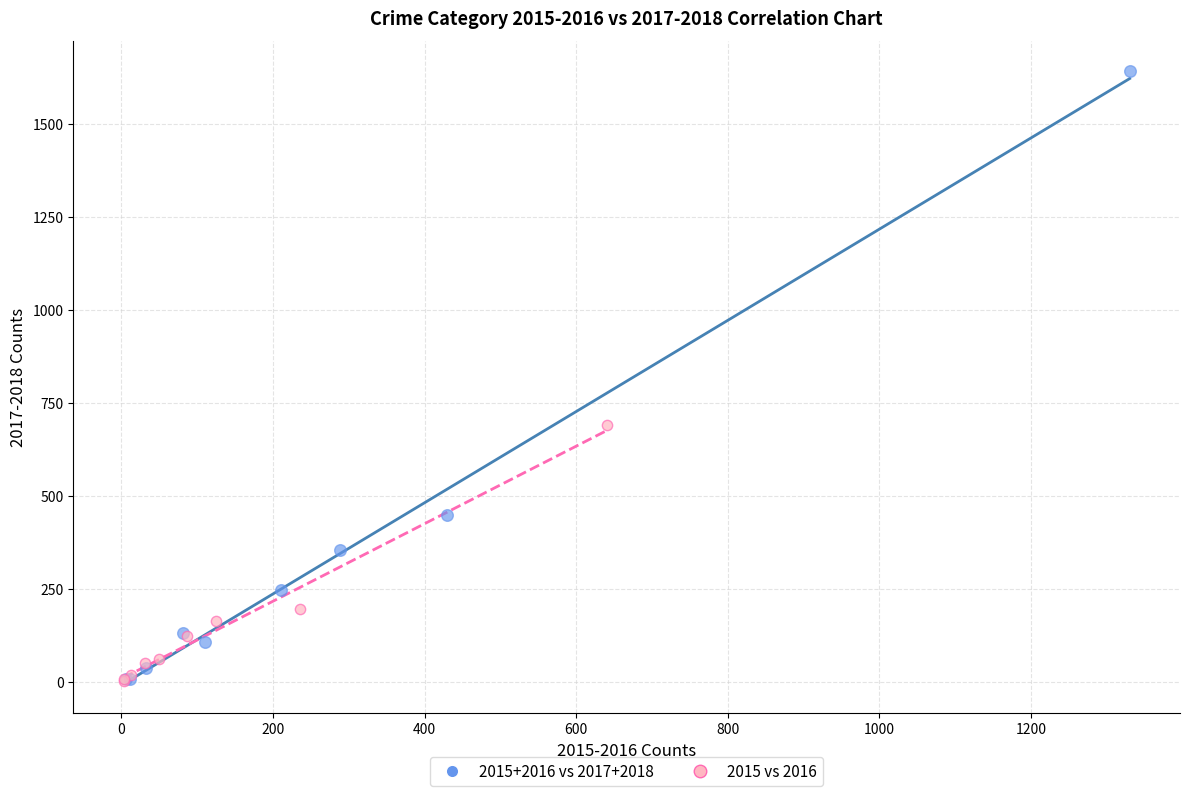

Which series has the widest spread of Y values?

2015+2016 vs 2017+2018